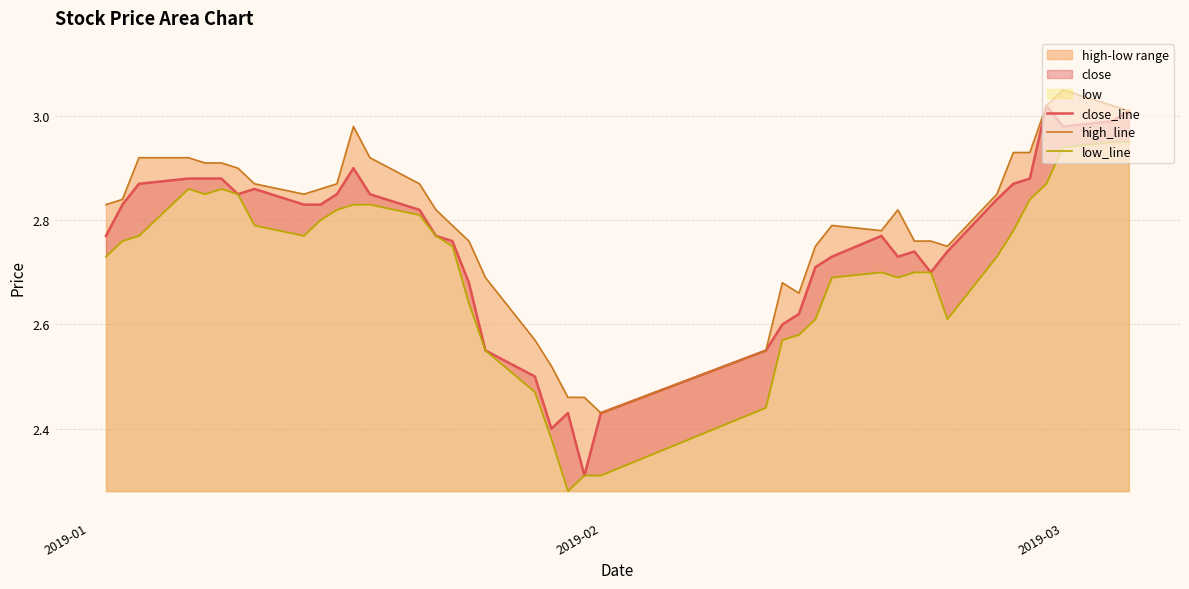

Rank the series by their maximum value, from lowest to highest.

low_line, close_line, high_line